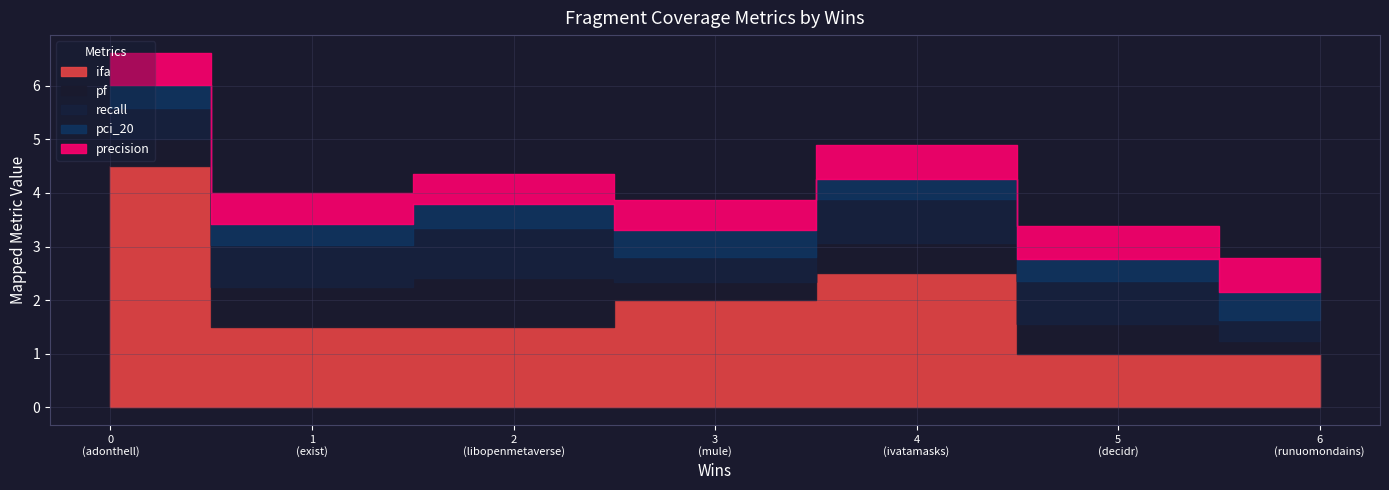

Is it true that precision equals 1.1 at 5?

False